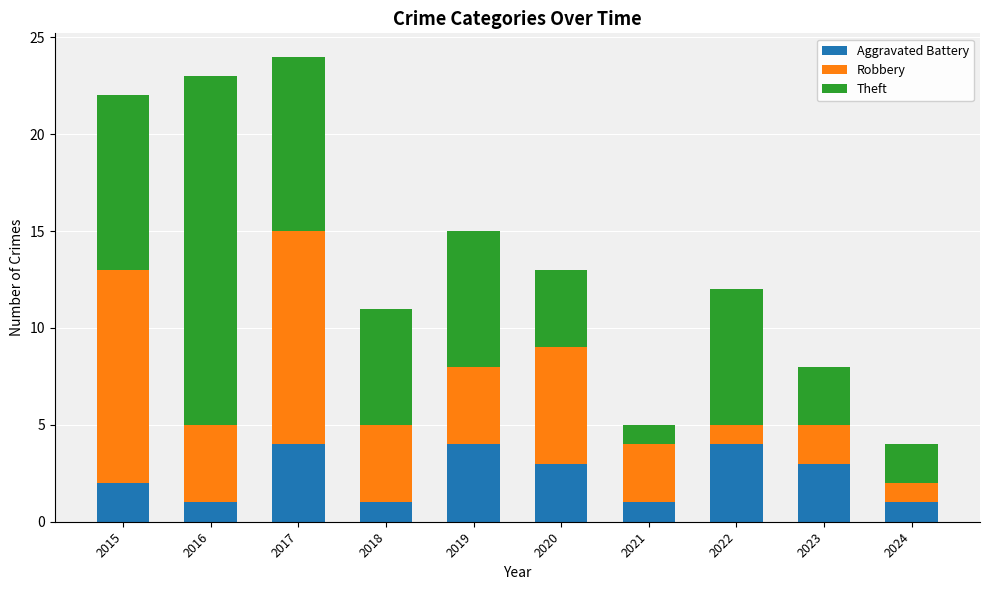

What is the total value across all series at 2018?

11